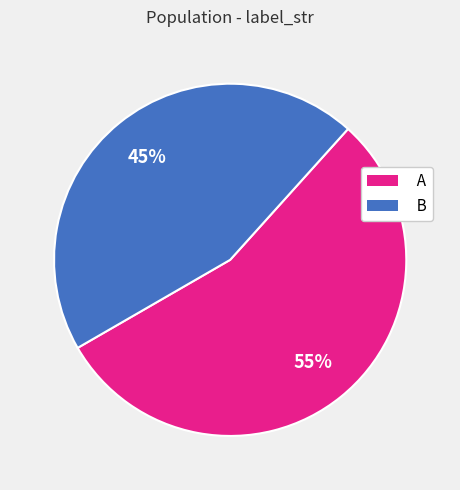

To the nearest percent, what portion does B represent?

45%